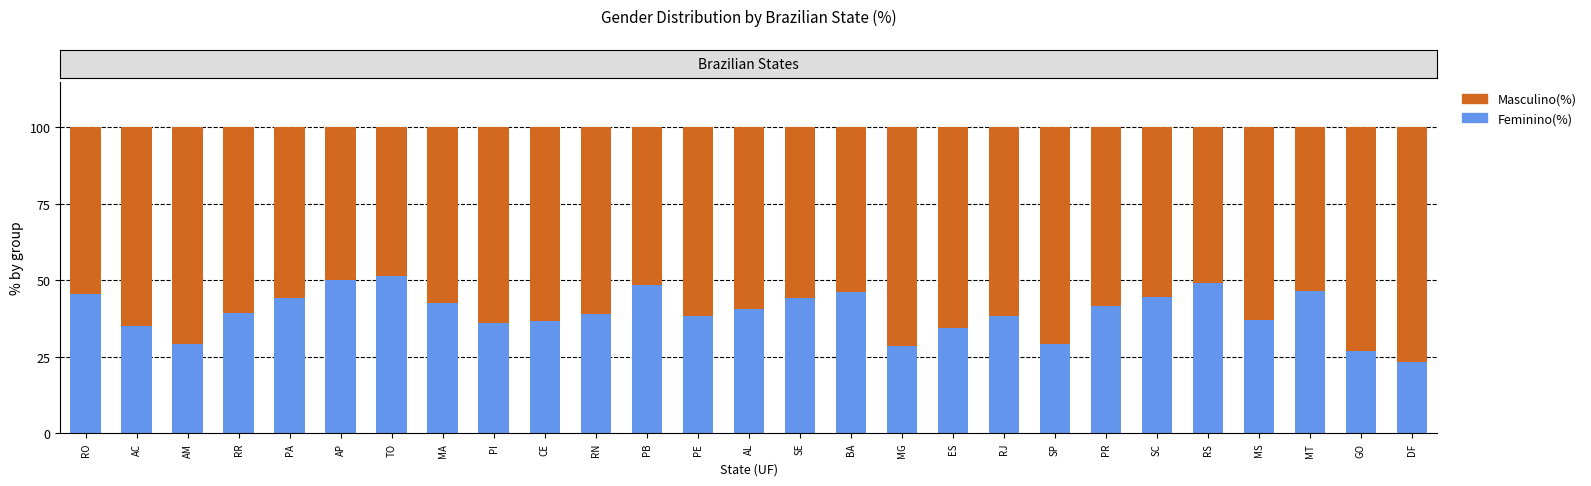

Which series has the widest spread of values?

Feminino(%)